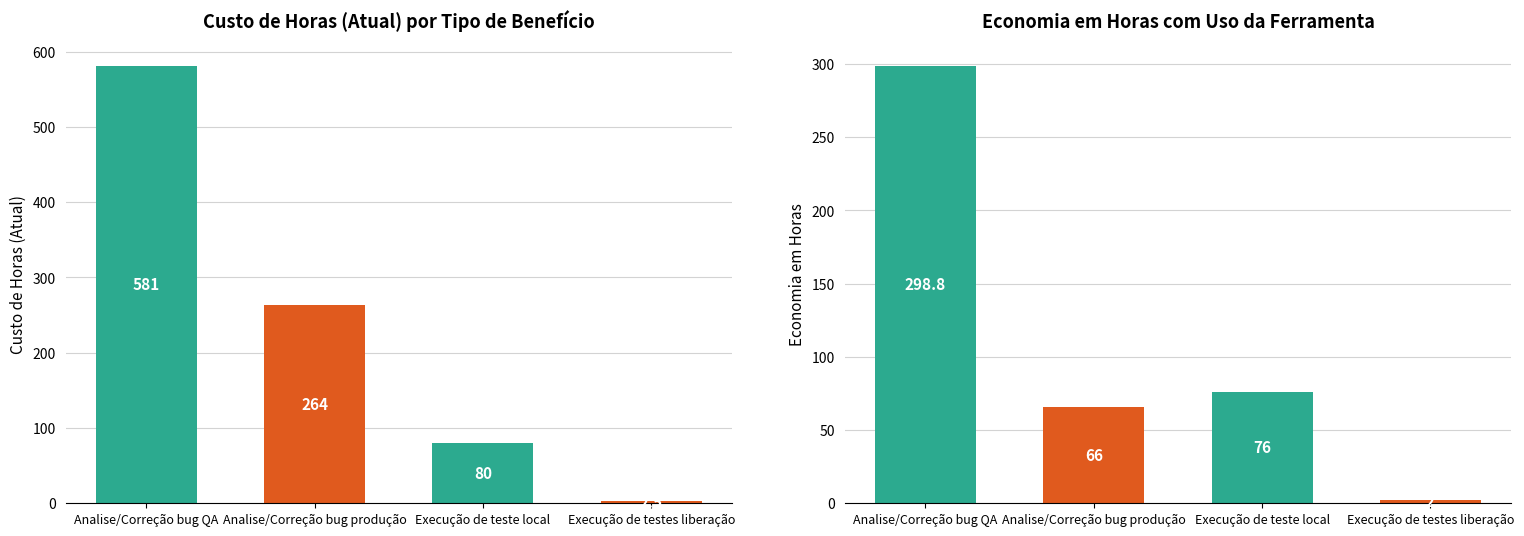

Count the Custo de horas (atual) values in the range 80 to 581.

3